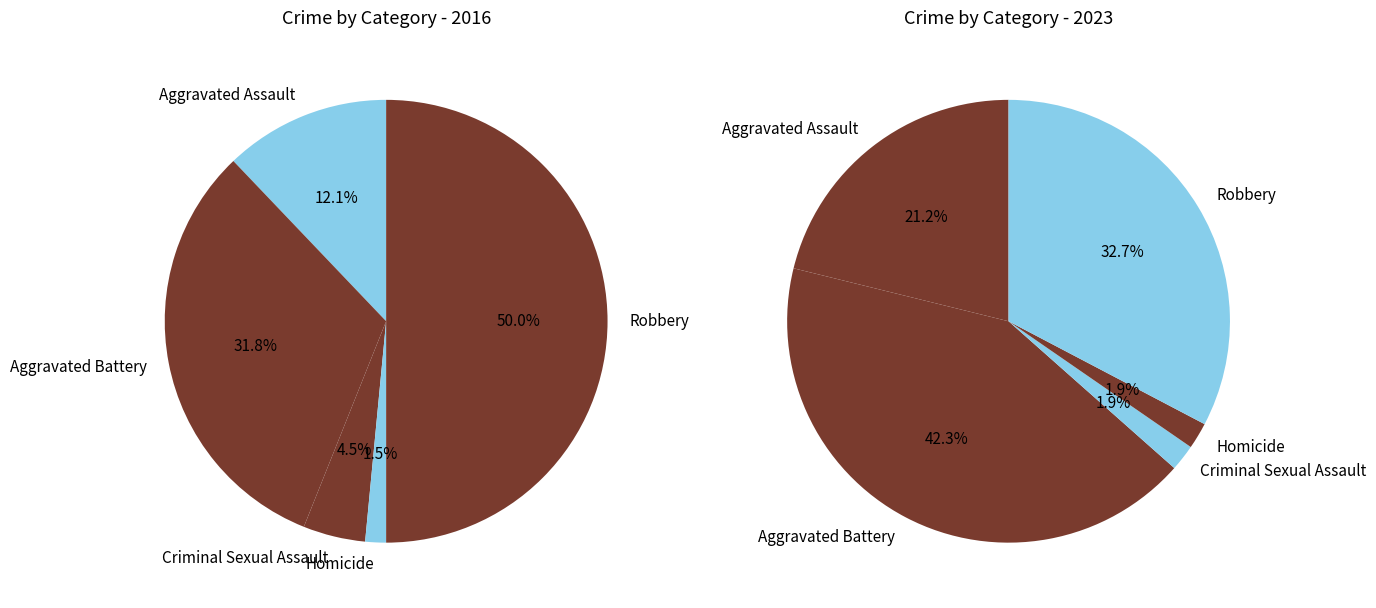

Is it true that Aggravated Battery is 42% of the pie?

True